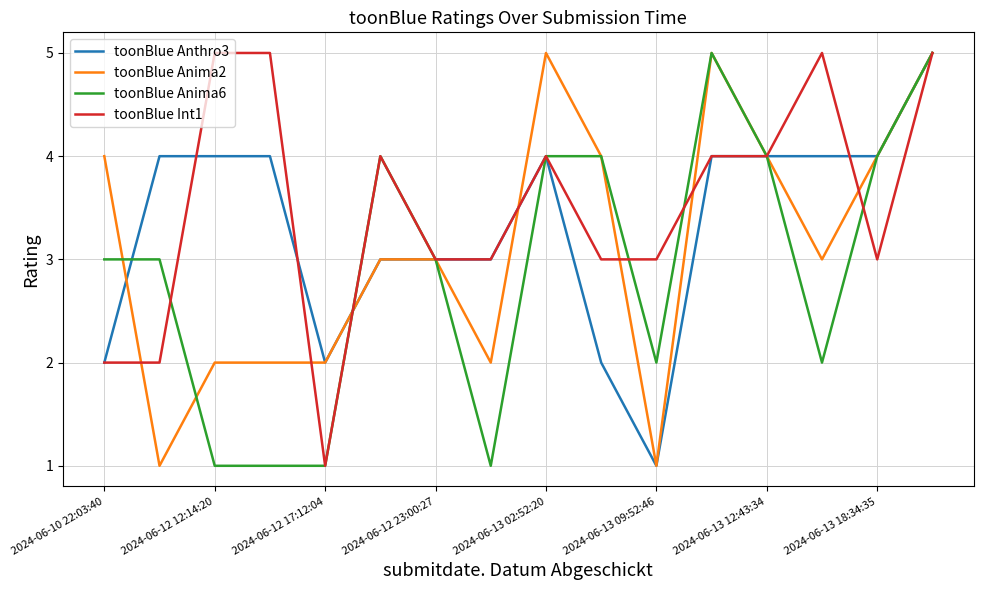

Which series has the largest total across all categories?

toonBlue Int1